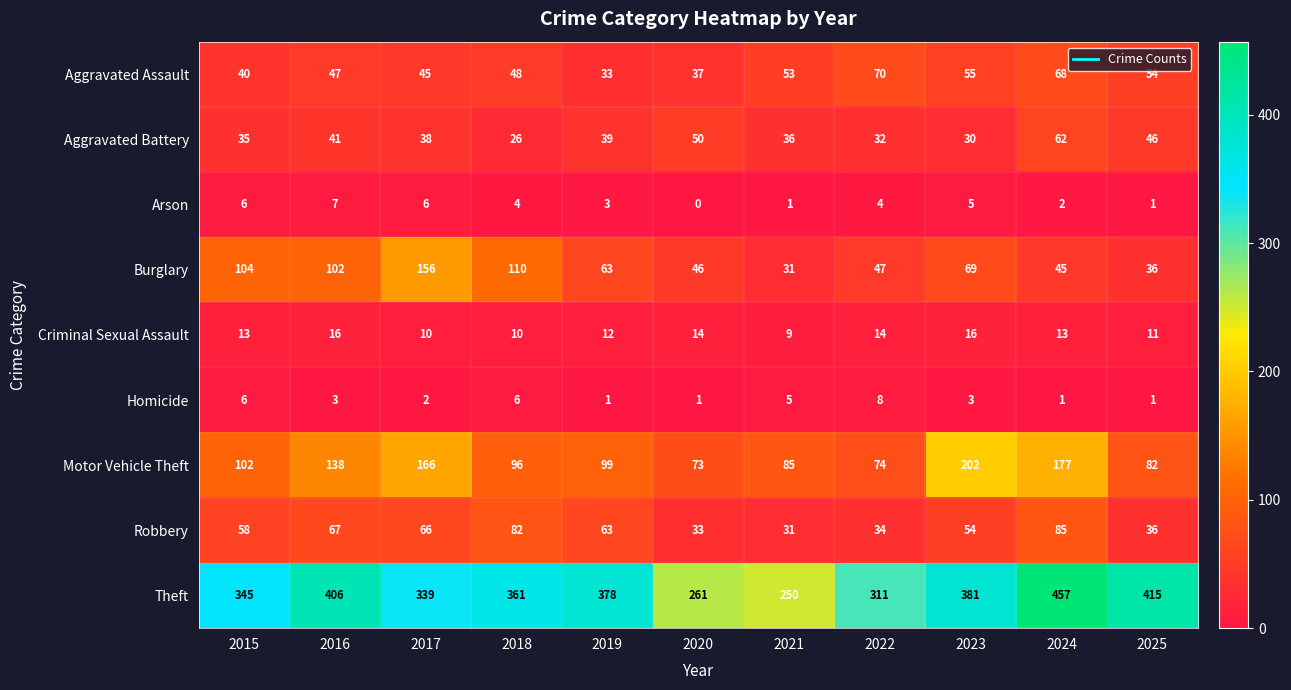

The value of Motor Vehicle Theft at 2022 is 101. True or false?

False